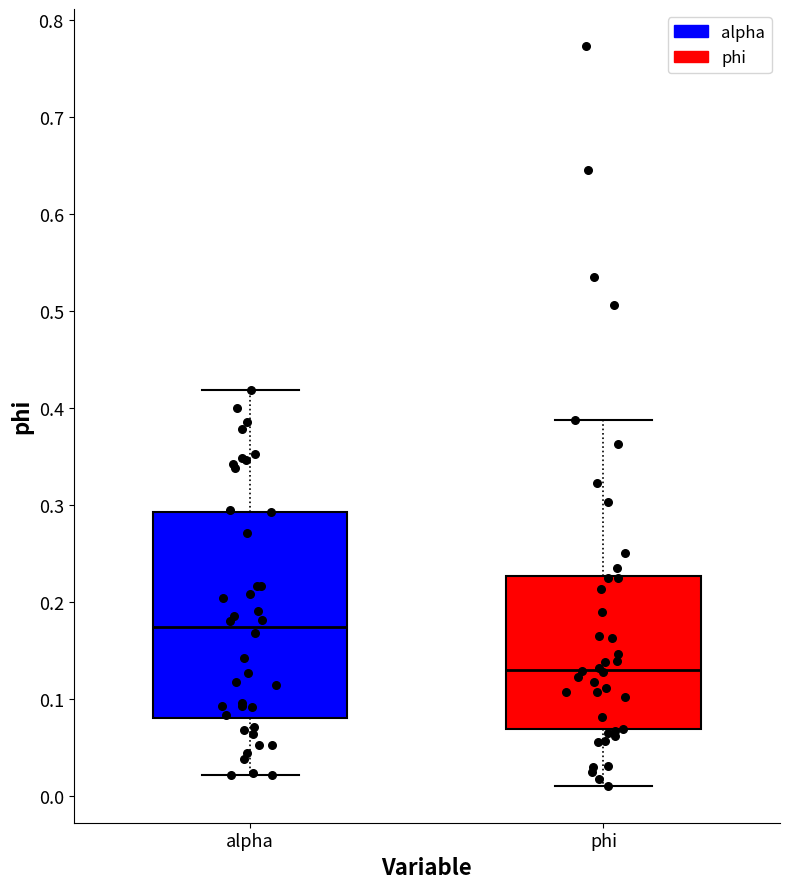

Which box's median line is the highest?

alpha